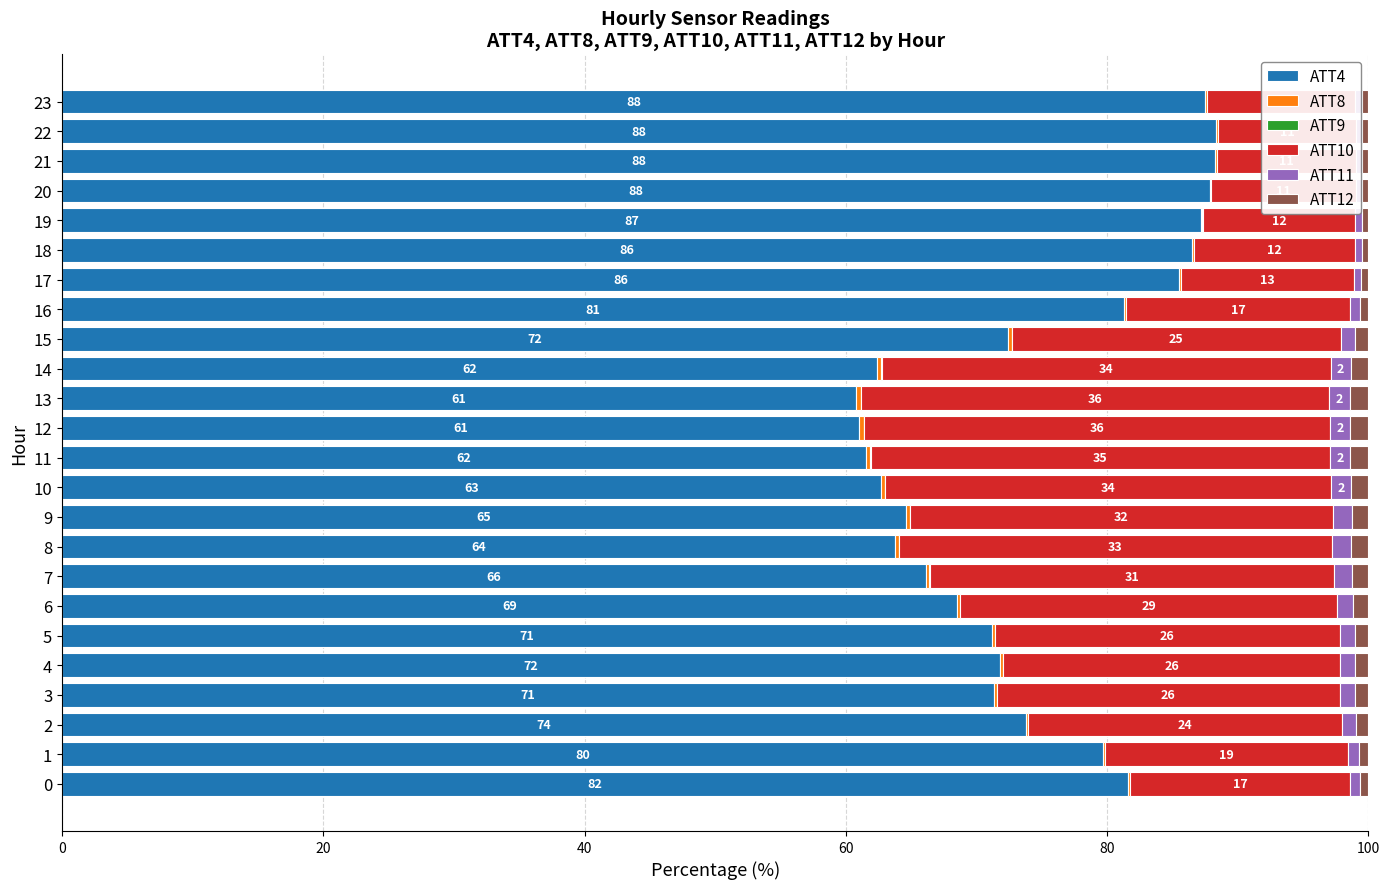

Rank the series by their maximum value, from lowest to highest.

ATT9, ATT8, ATT12, ATT11, ATT10, ATT4